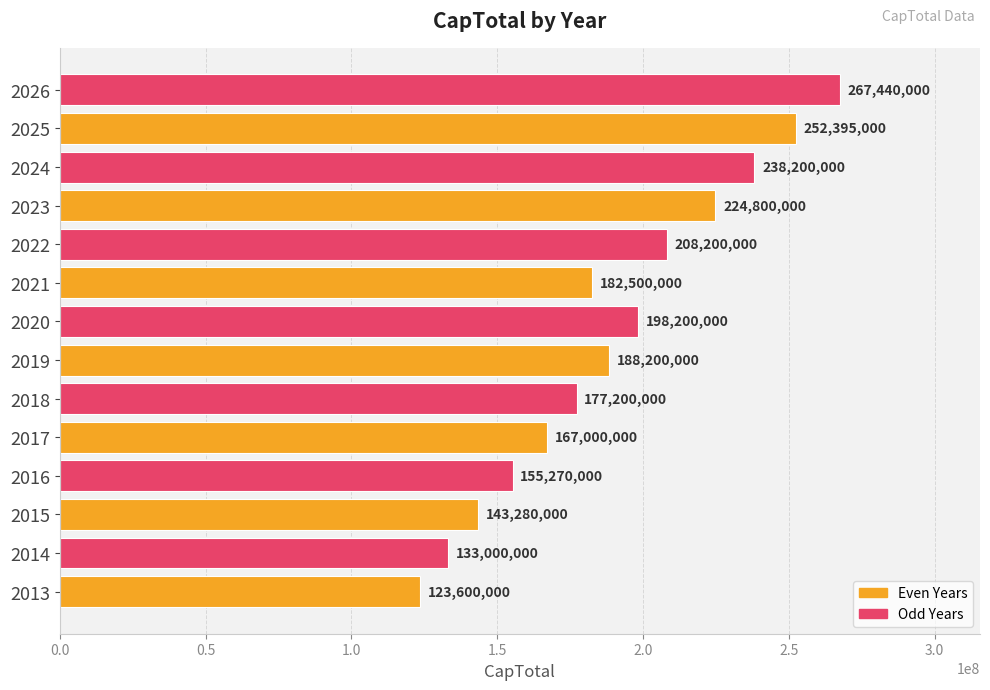

Reading top to bottom, transcribe all the data shown in this chart.

2026=267440000	2025=252395000	2024=238200000	2023=224800000	2022=208200000	2021=182500000	2020=198200000	2019=188200000	2018=177200000	2017=167000000	2016=155270000	2015=143280000	2014=133000000	2013=123600000